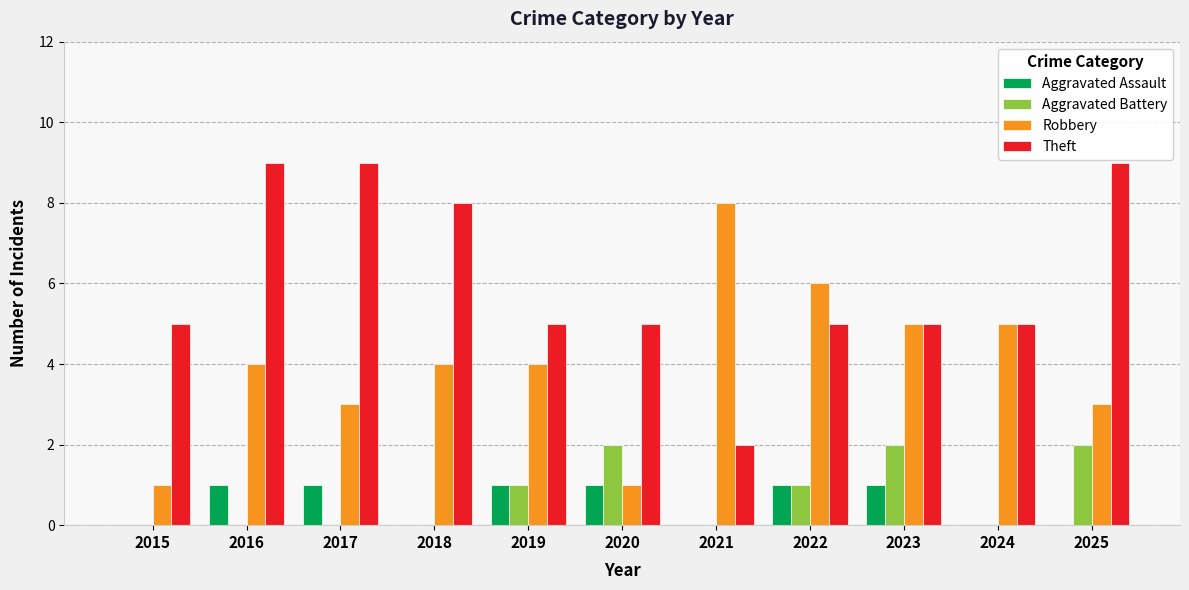

How many series are shown in this chart?

4